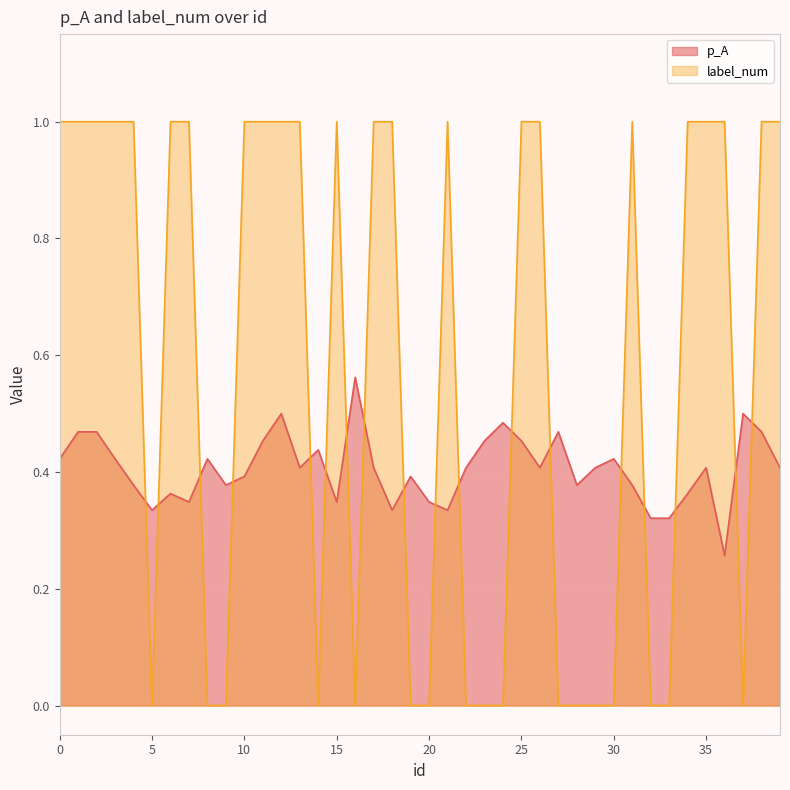

What is the highest value of the label_num series?

1.0